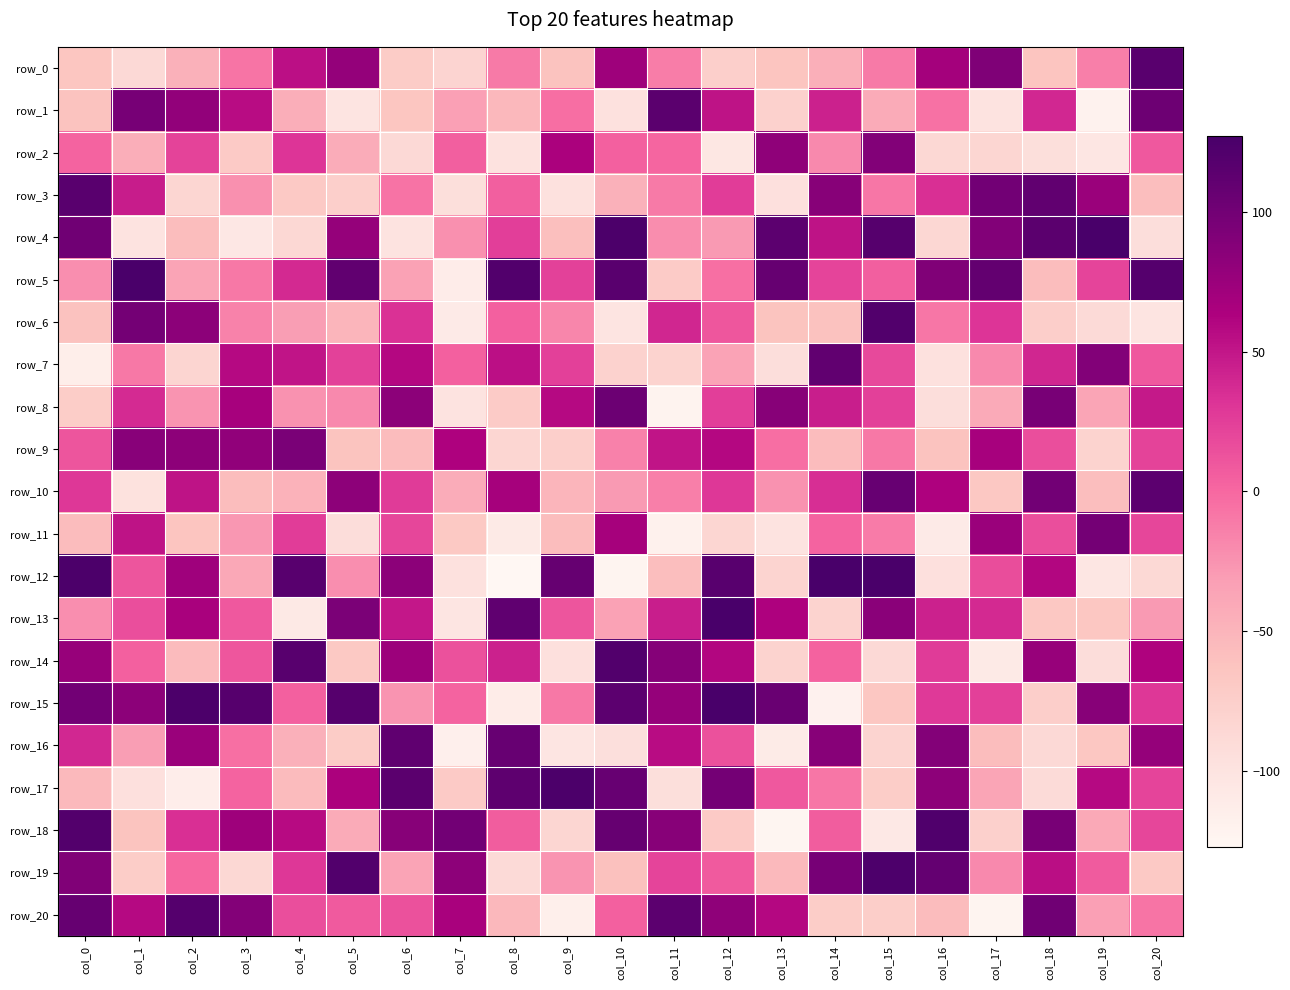

True or false: row_3 has a value of -30 at col_20.

False